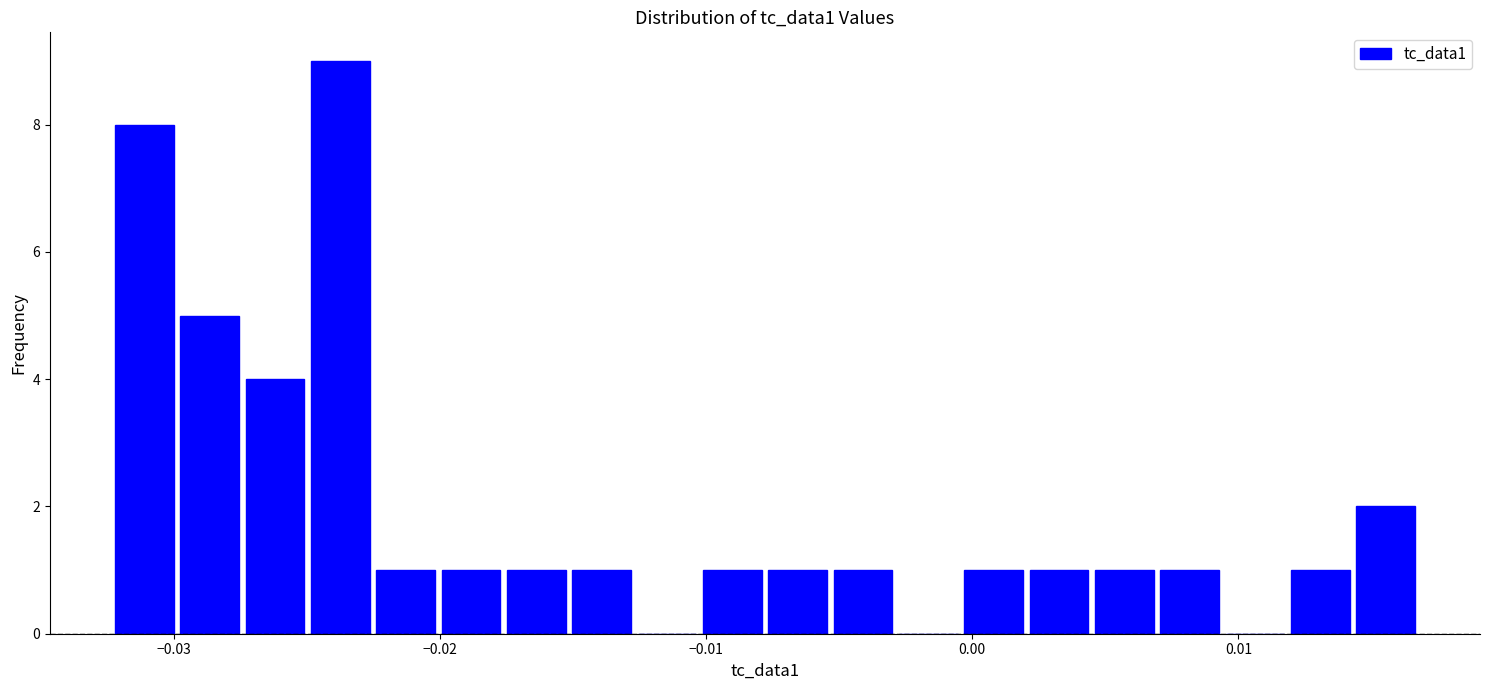

Around what value on the x-axis is the tallest bar? Give the approximate position of its centre, as read against the axis.

-0.024